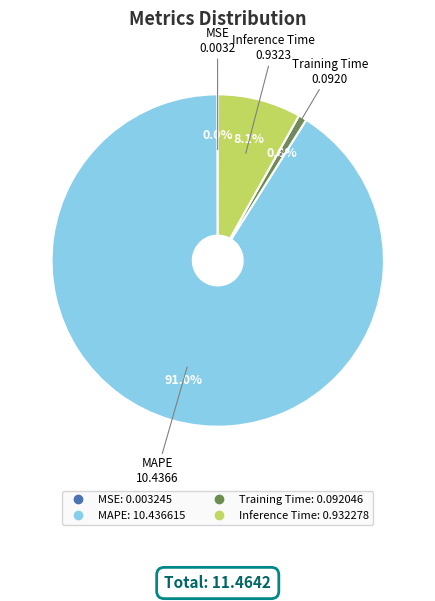

Which has a higher value, Training Time or MAPE?

MAPE